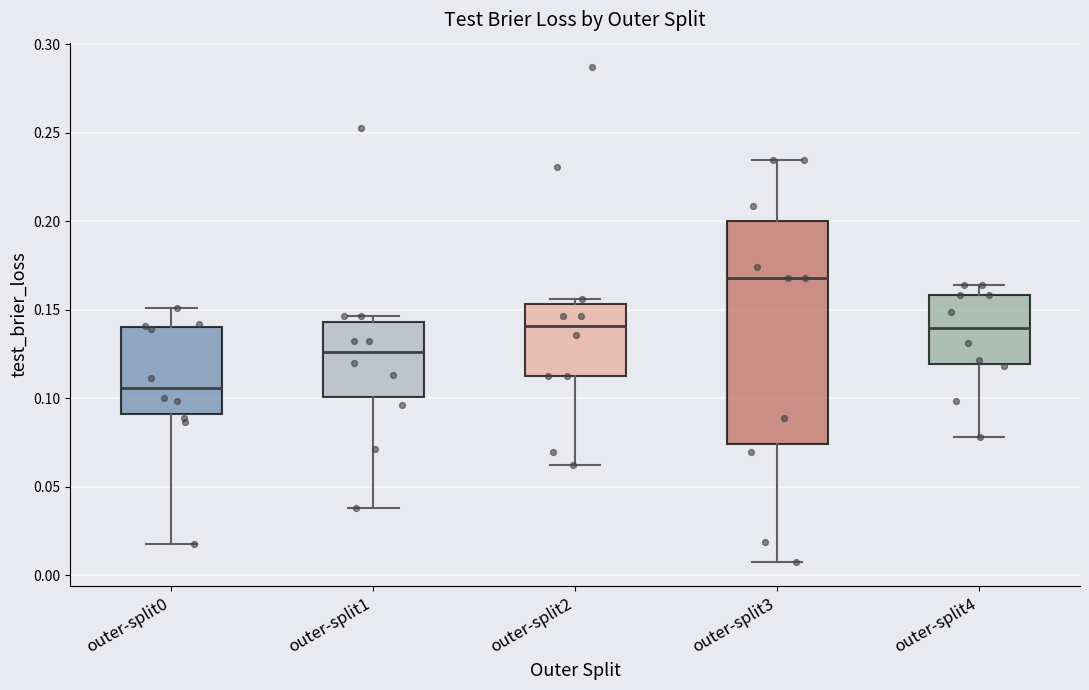

Reading left to right, transcribe this box plot: for each box, give where its median line is, the range the box spans, and where its two whiskers end, as read against the y-axis. The values are not printed on the chart, so give them approximately, as read against the axis.

outer-split0: median 0.105, box 0.090 to 0.140, whiskers 0.020 to 0.150
outer-split1: median 0.125, box 0.100 to 0.145, whiskers 0.040 to 0.145 (just above the box's upper edge)
outer-split2: median 0.140, box 0.115 to 0.155, whiskers 0.060 to 0.155 (just above the box's upper edge)
outer-split3: median 0.170, box 0.075 to 0.200, whiskers 0.010 to 0.235
outer-split4: median 0.140, box 0.120 to 0.160, whiskers 0.080 to 0.165